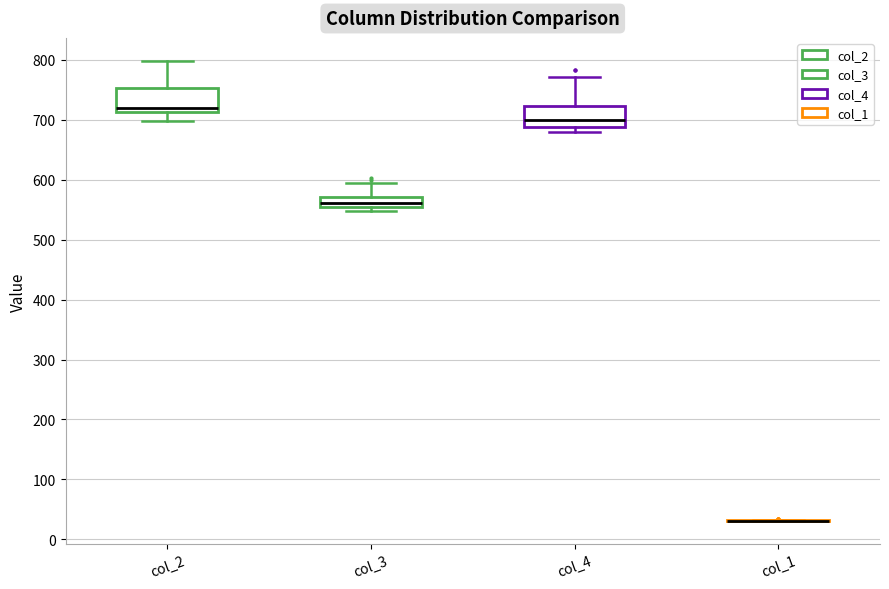

Where does the upper whisker of the box for col_2 end on the y-axis? The values are not printed on the chart, so give them approximately, as read against the axis.

800